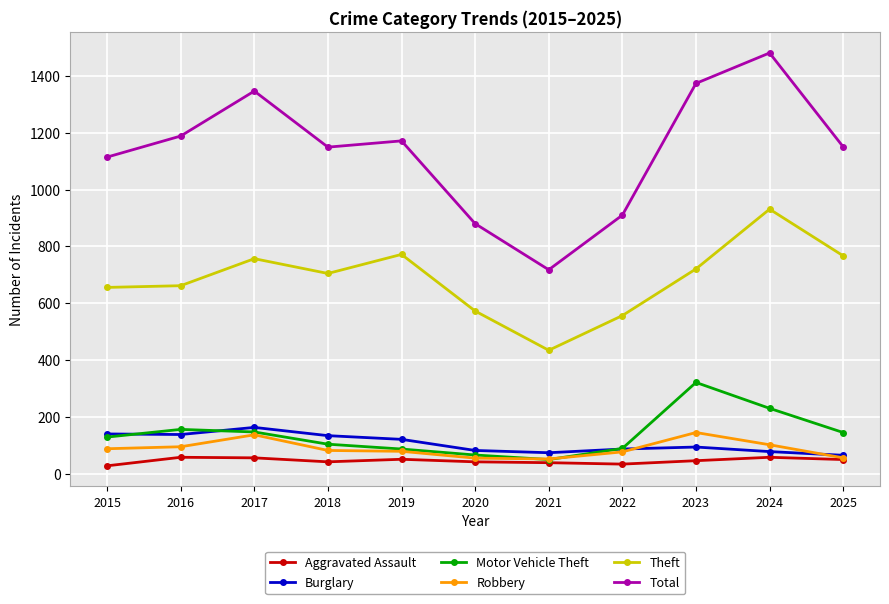

True or false: Burglary has a value of 135 at 2018.

True